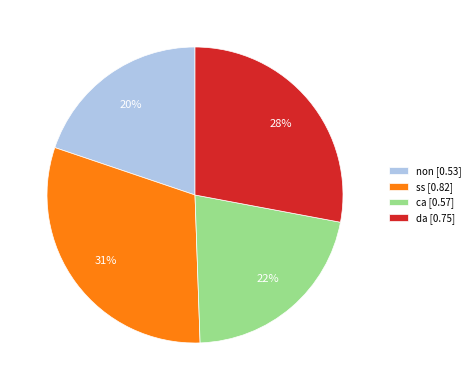

To the nearest percent, what is the difference between the ca and non slice percentages?

2%